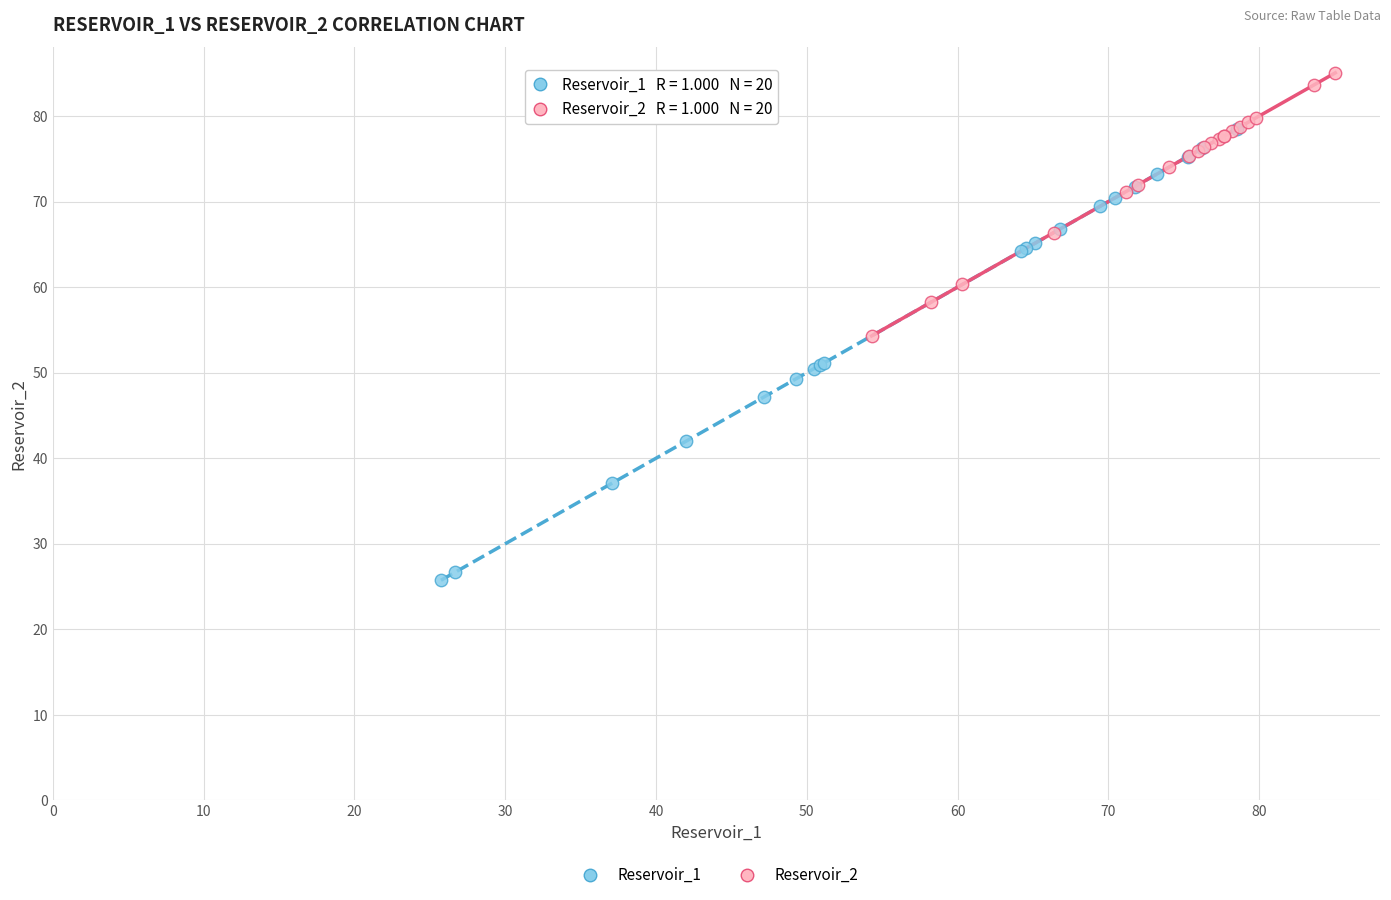

Which series contains the lowest Y value?

Reservoir_1